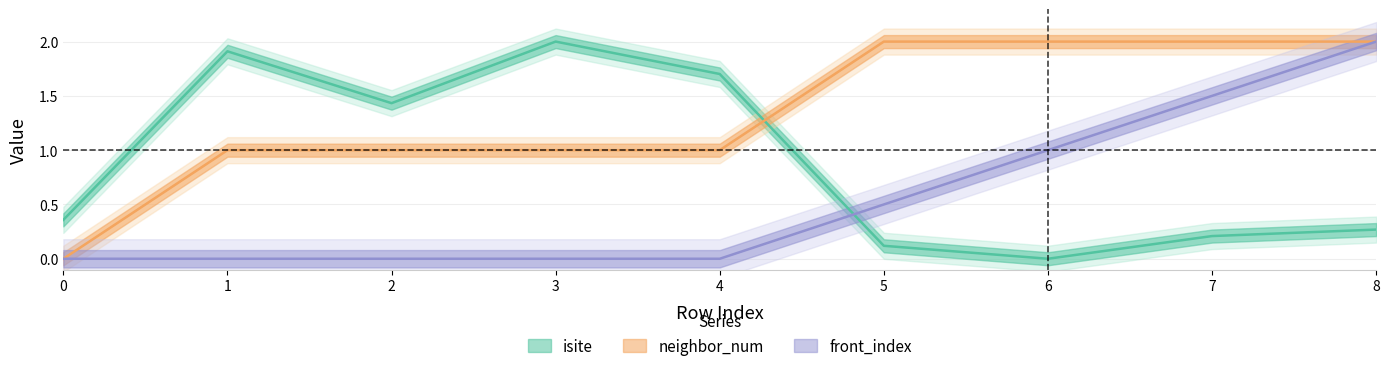

What is the average value of the isite series?

0.9